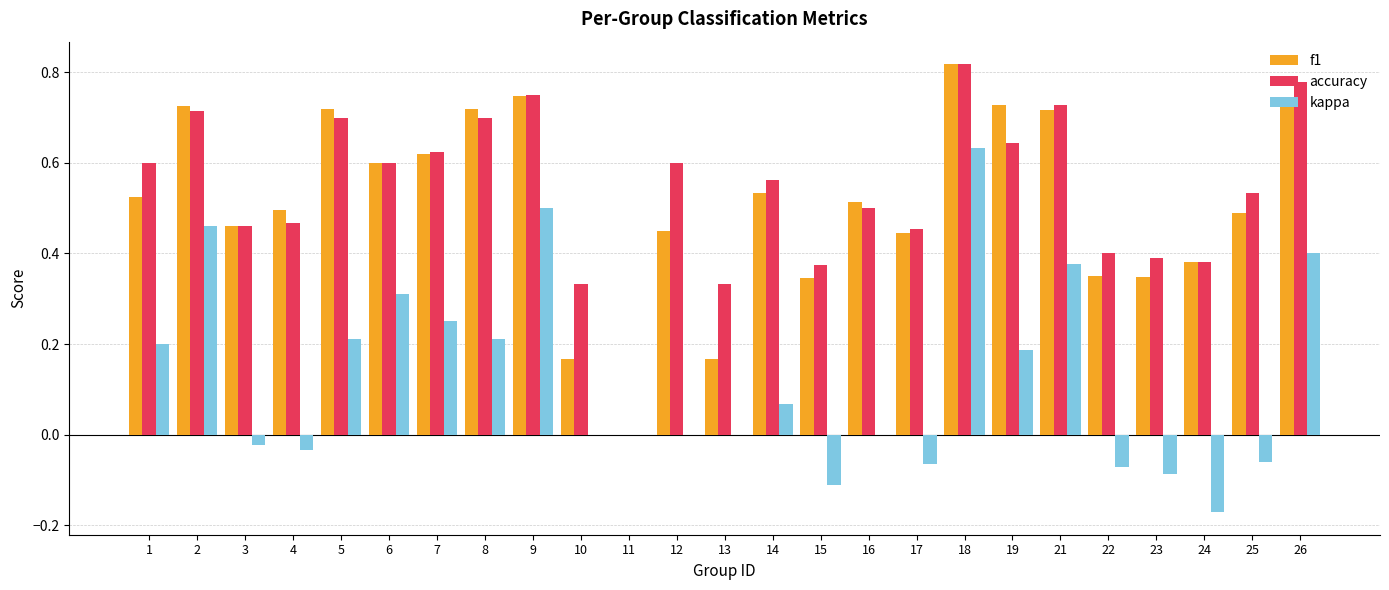

Is the value of accuracy at 11 greater than the value of kappa at 14?

No